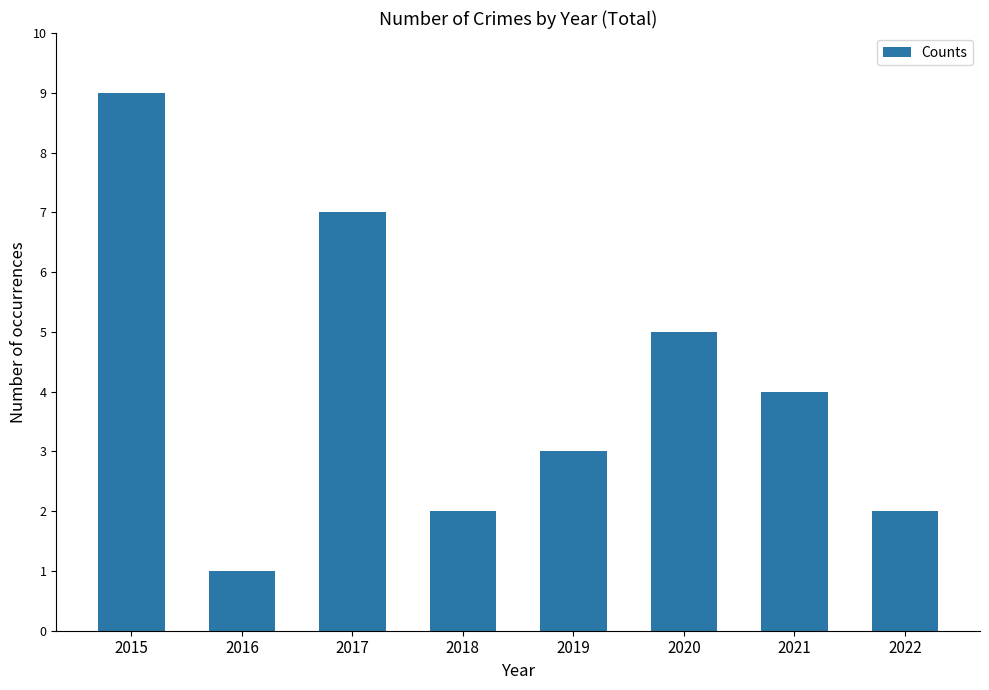

At which label does the data first exceed 4?

2015